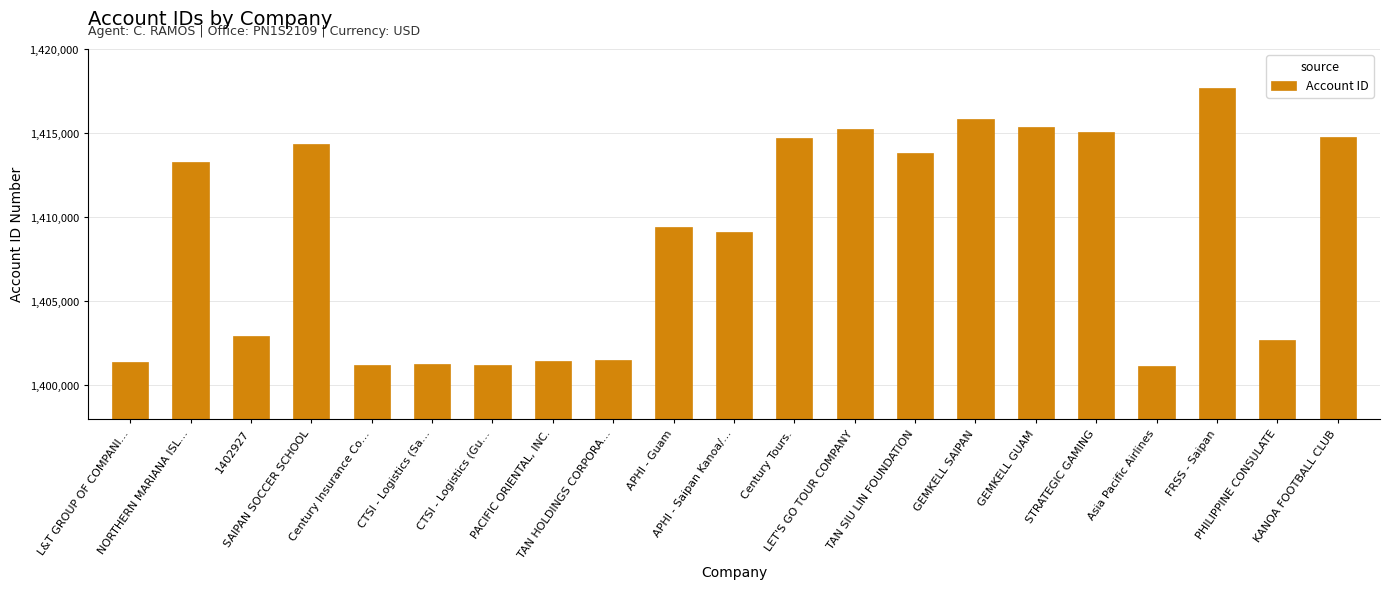

What is the change in value from Century Tours. to GEMKELL GUAM?

+693